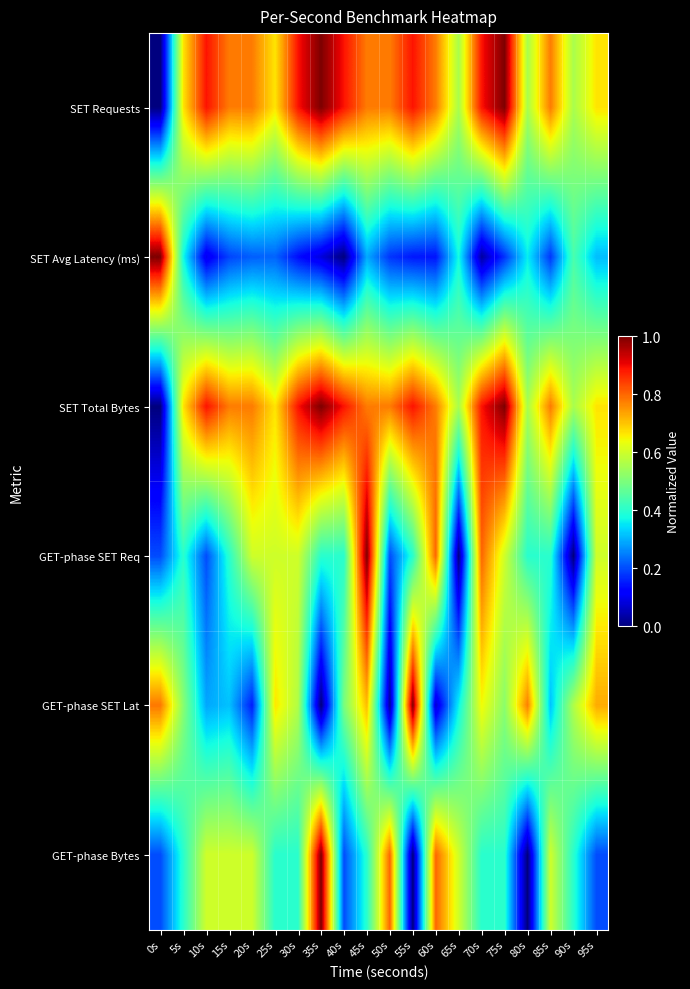

At which category is the sum across all series the highest?

45s